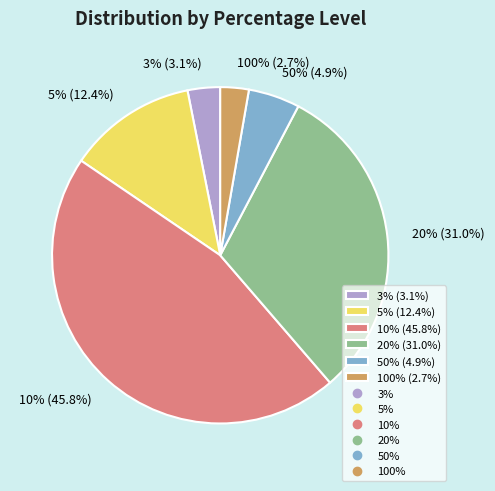

What is the smallest slice in the pie chart?

100%